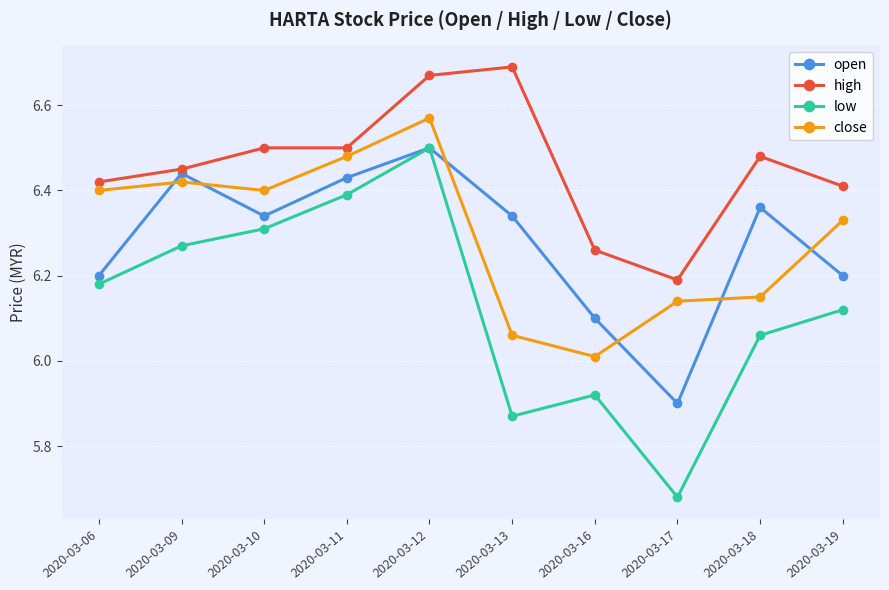

True or false: high and close intersect in this chart.

False